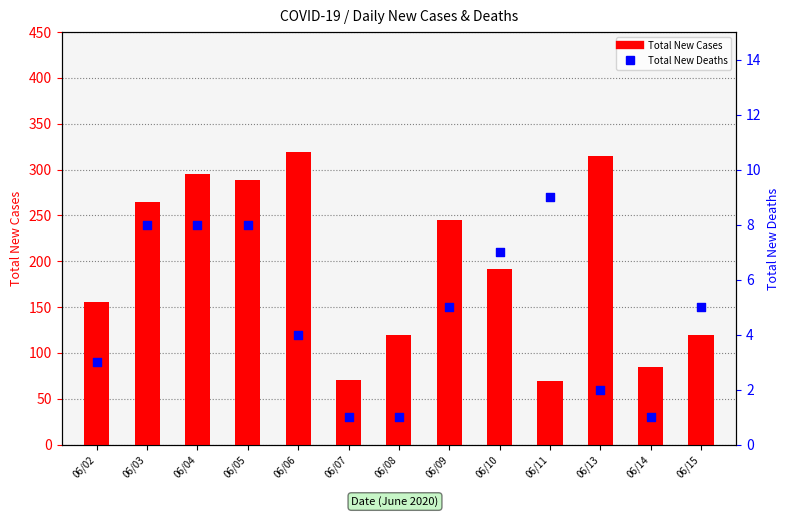

Which series contains the lowest Y value?

Total New Deaths